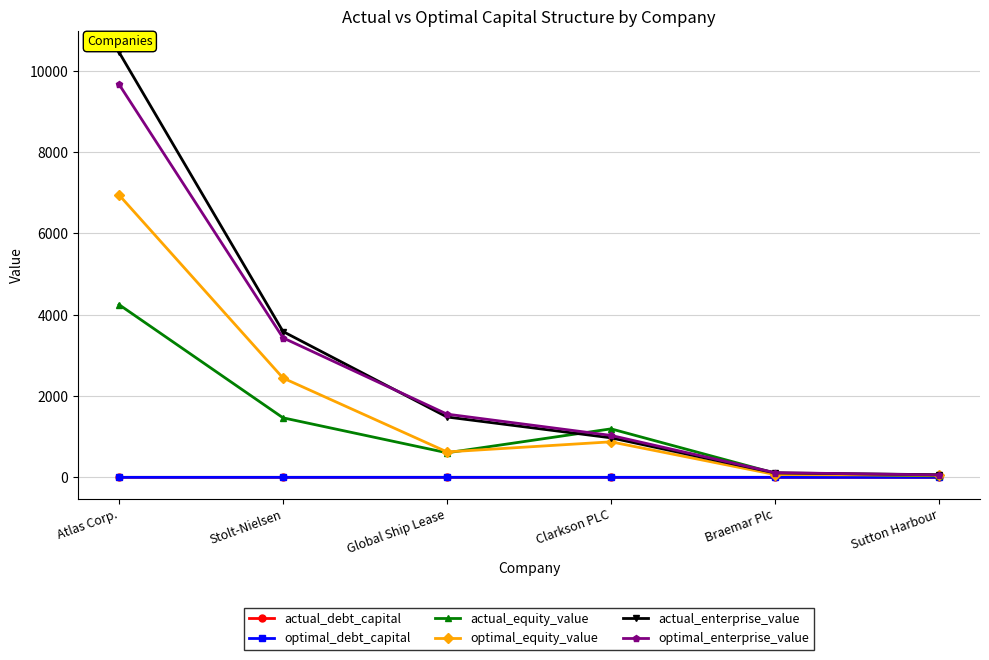

Where is optimal_enterprise_value nearest to the value 4862?

Stolt-Nielsen